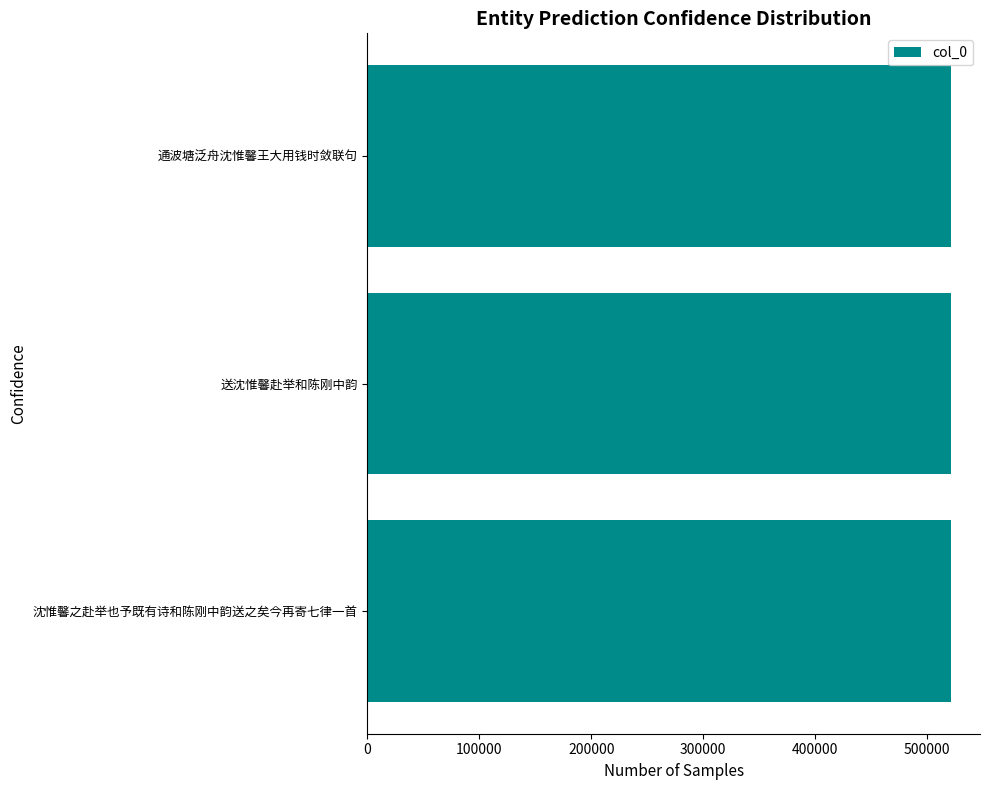

Approximately how many times larger is the value at 沈惟馨之赴举也予既有诗和陈刚中韵送之矣今再寄七律一首 compared to 通波塘泛舟沈惟馨王大用钱时敛联句?

1.0